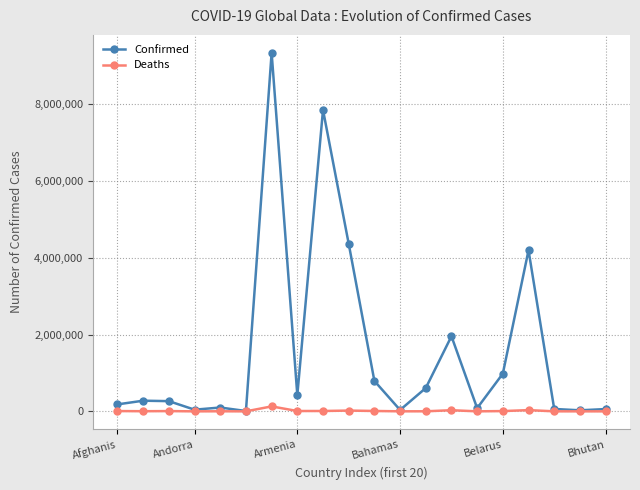

Rank the series by their average value, from highest to lowest.

Confirmed, Deaths